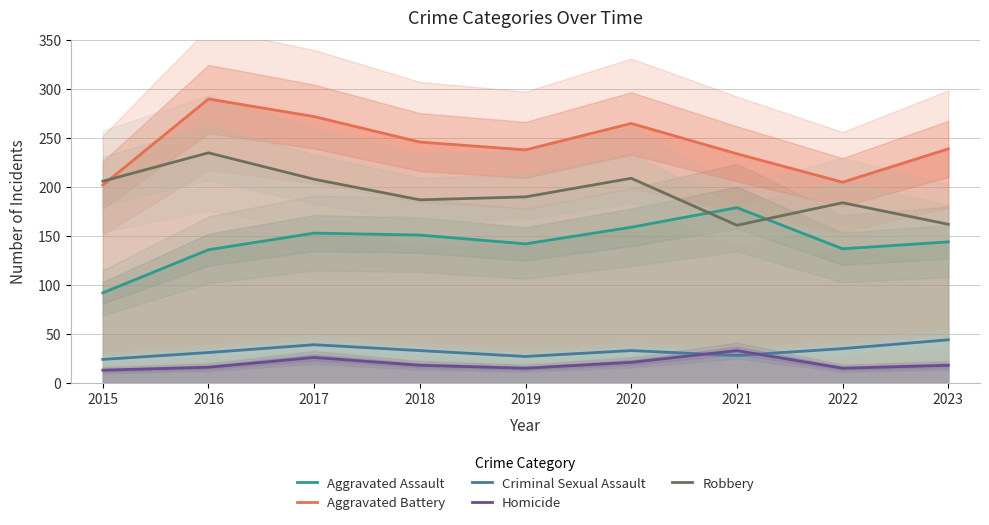

Is this an area chart (filled region under the line)?

No